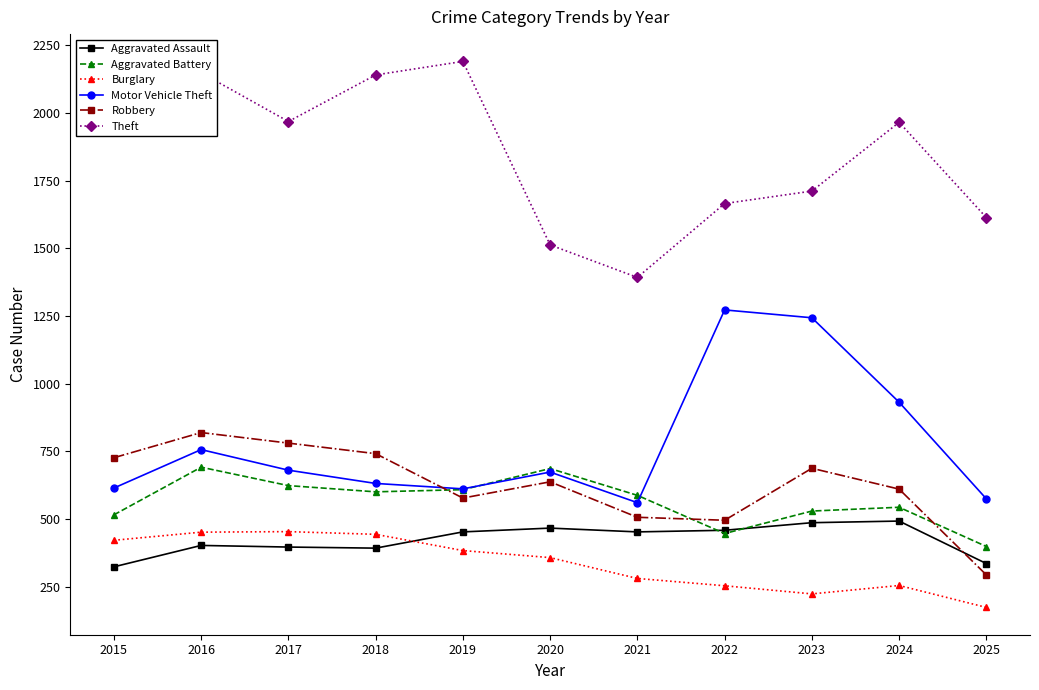

What is the value of the Aggravated Battery point at the 6th from the left?

686